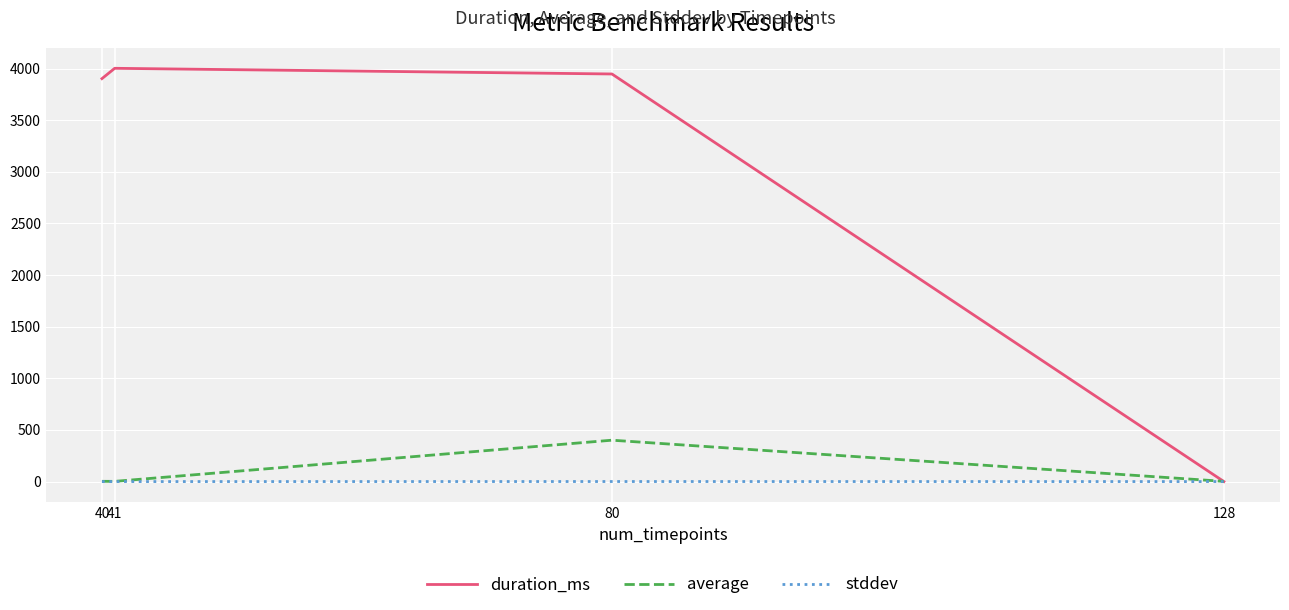

Which series has the largest range (max minus min)?

duration_ms